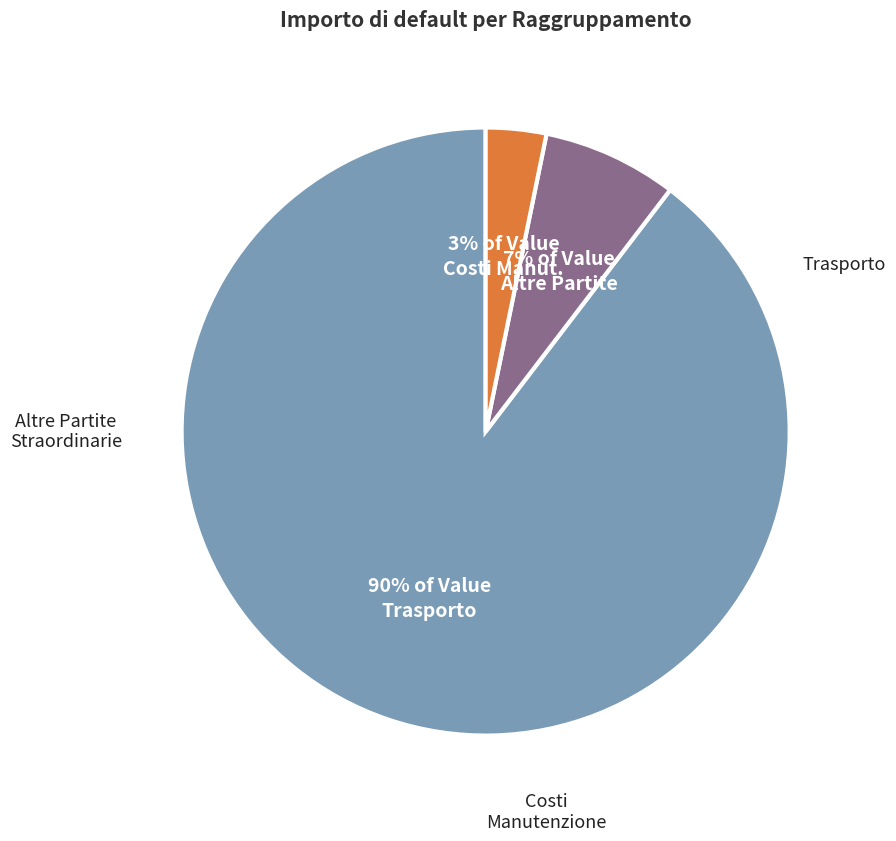

Does any single category account for the majority?

Yes